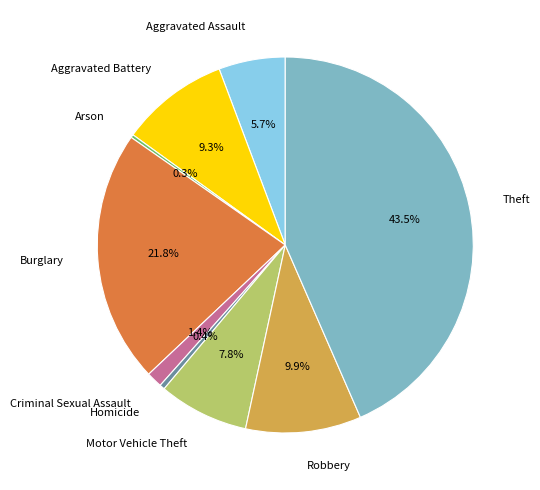

Between Criminal Sexual Assault and Homicide, which is larger?

Criminal Sexual Assault